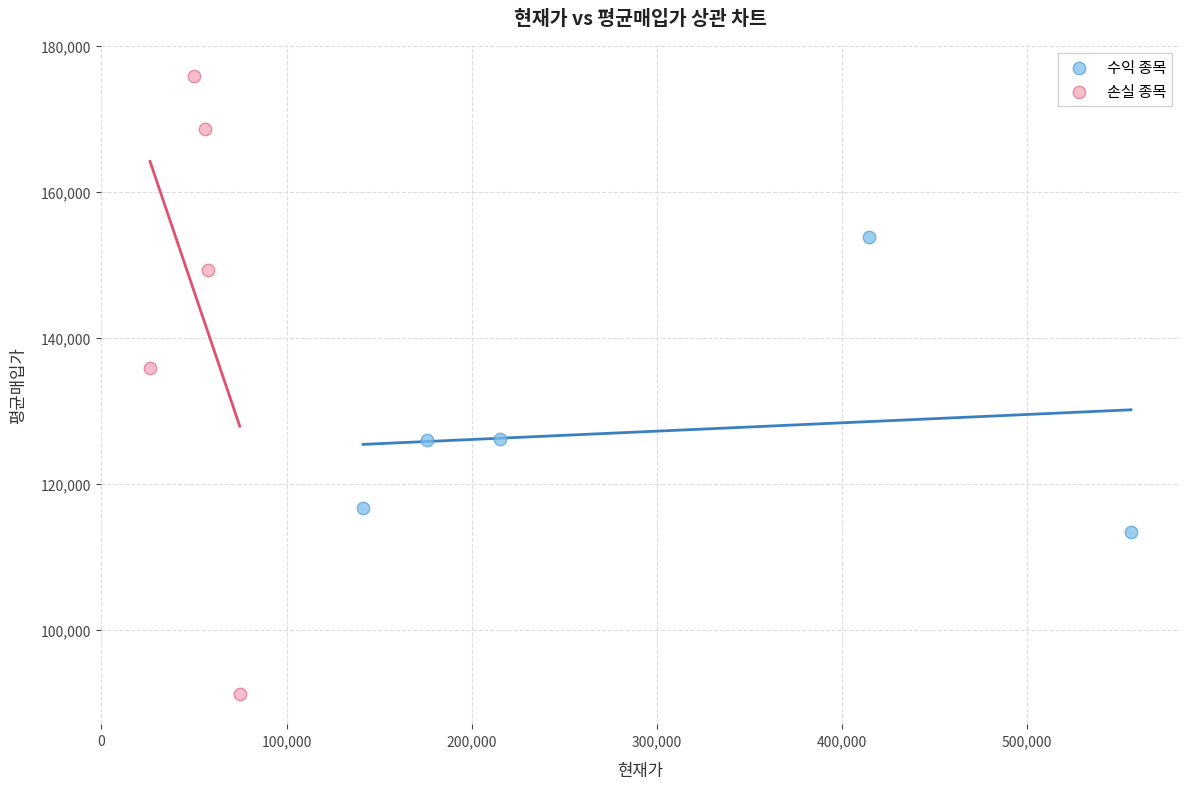

Which series reaches the minimum Y coordinate?

손실 종목